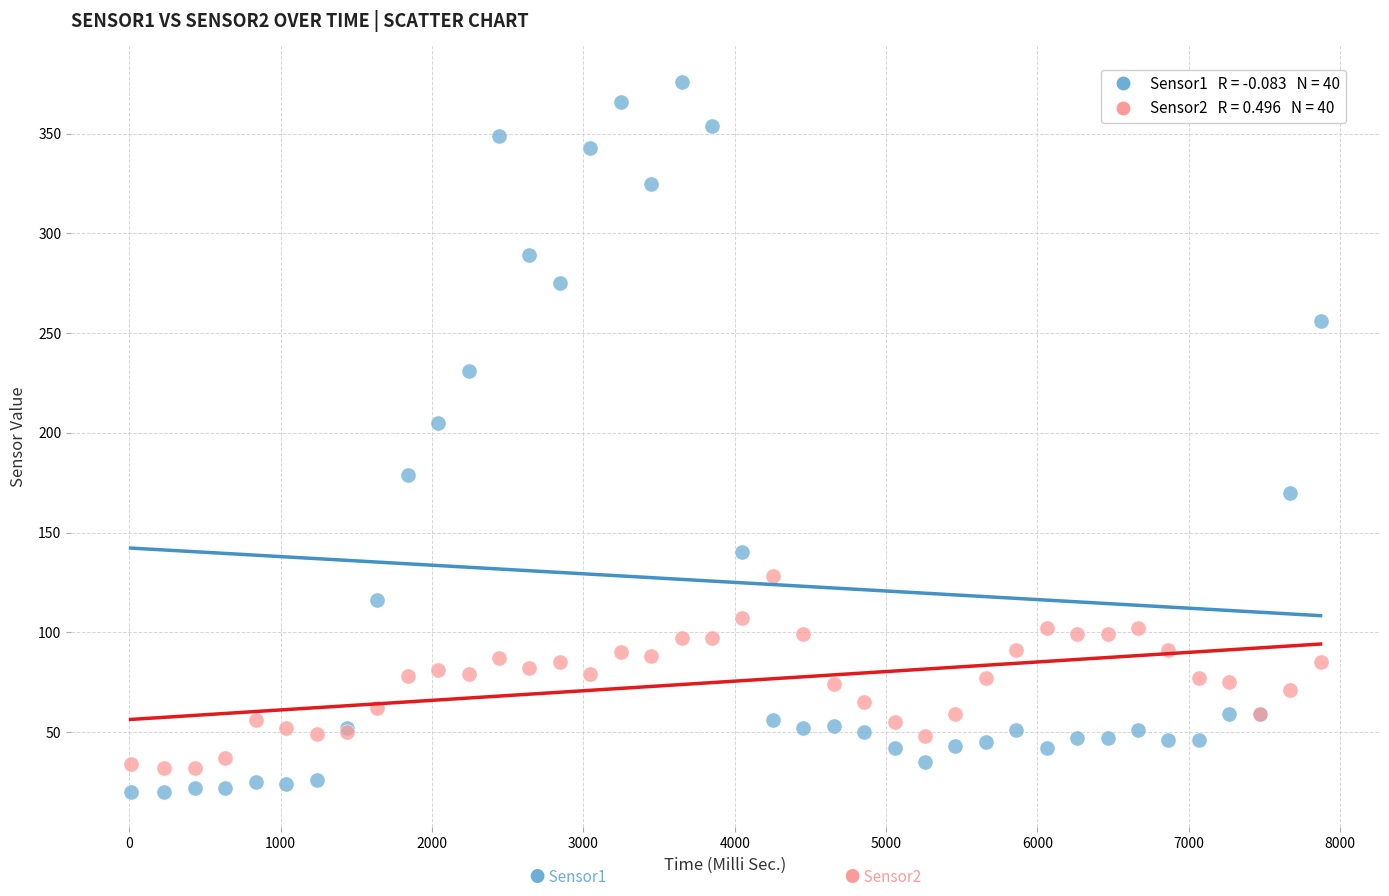

Across all series, what Y value is closest to 198?

205